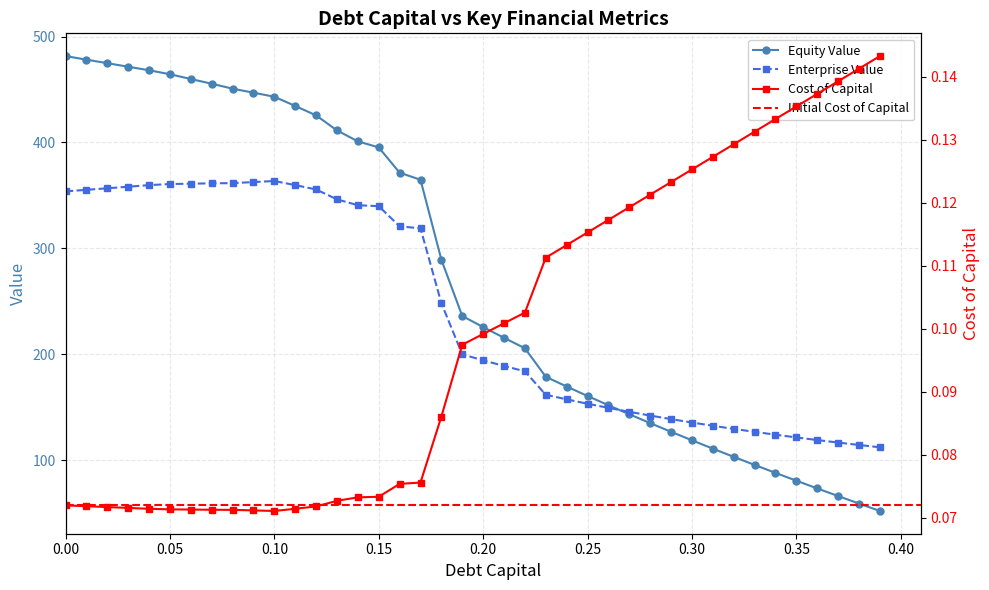

How many values in the Equity Value series are below 236?

20